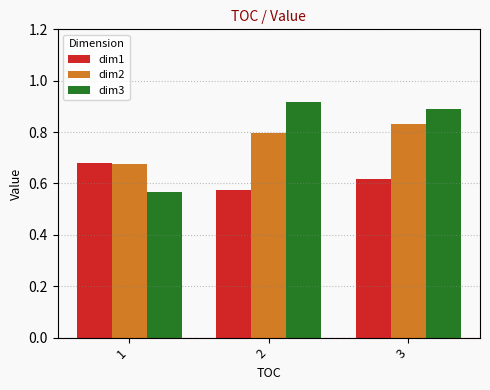

At which label does dim2 reach its peak?

3